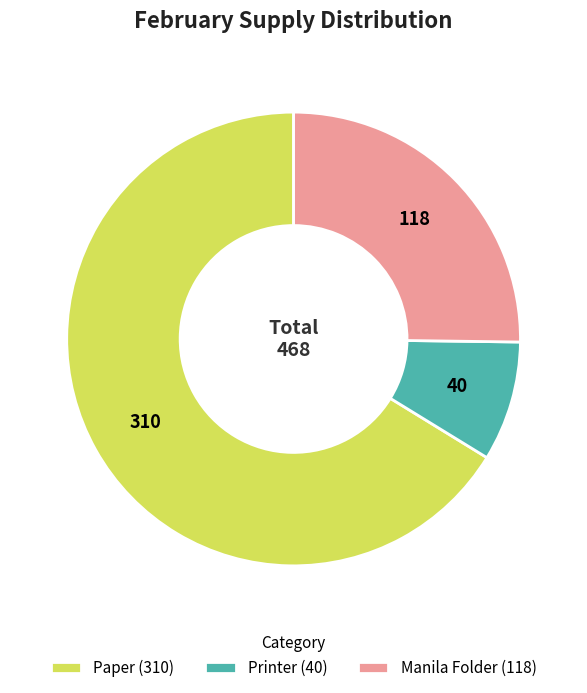

The Printer slice represents 9% of the pie. True or false?

True